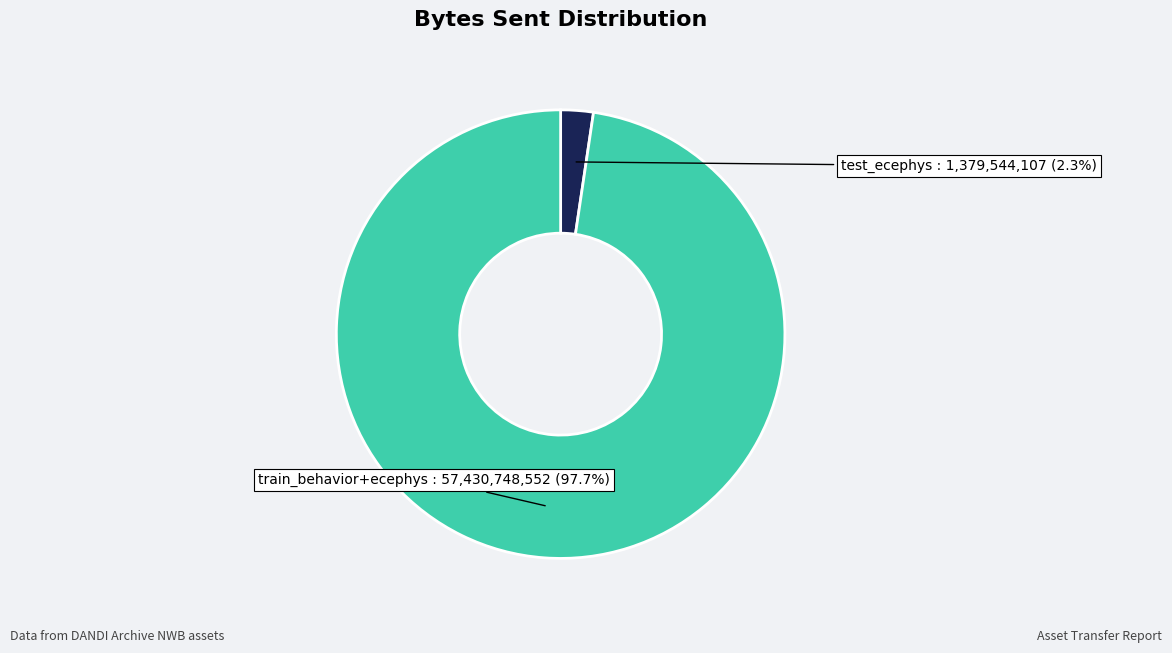

Is there any slice that represents more than half of the pie?

Yes